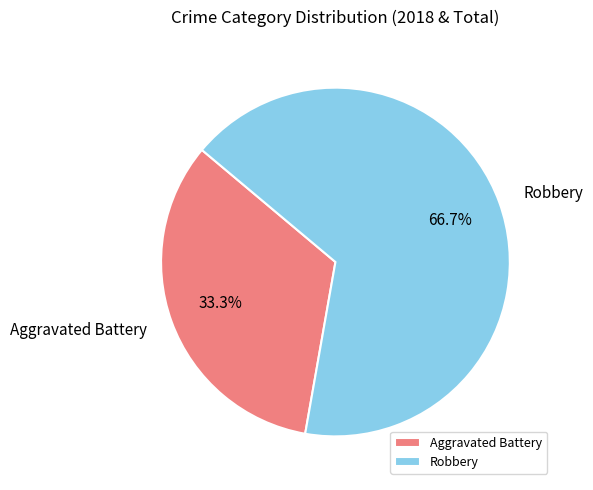

How many segments does this pie chart have?

2